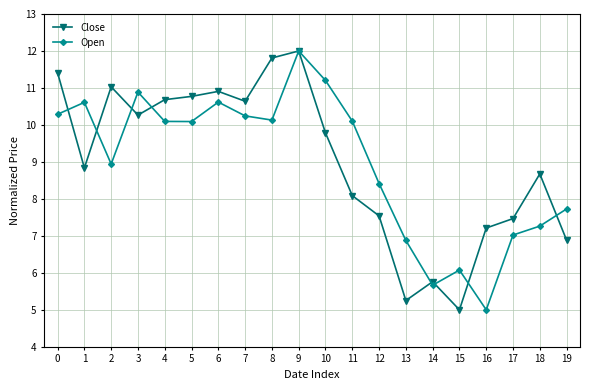

What is the smallest value displayed?

5.0